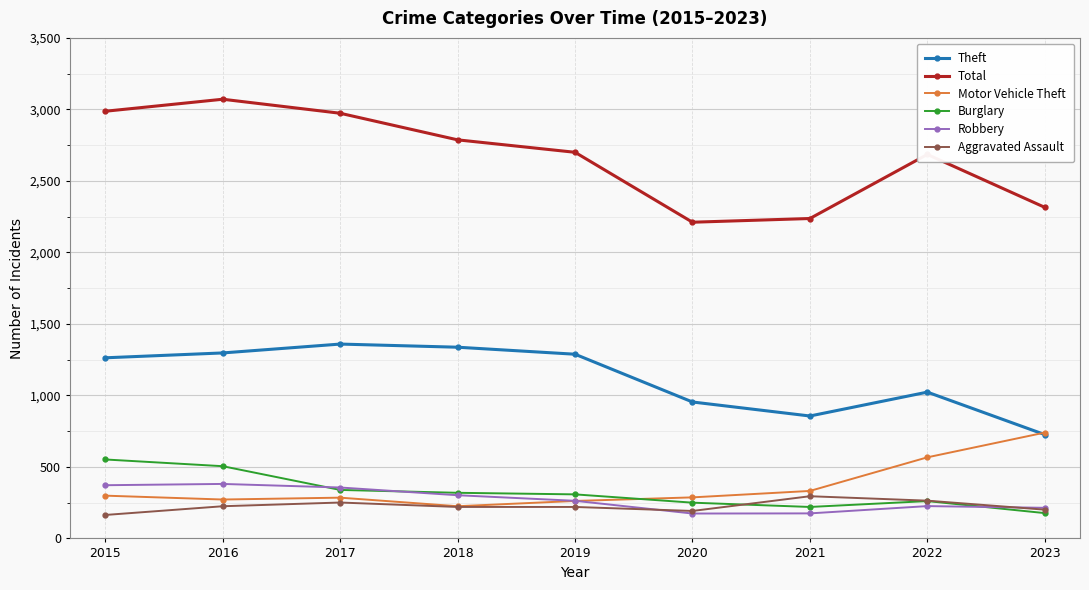

Which series has the largest range (max minus min)?

Total